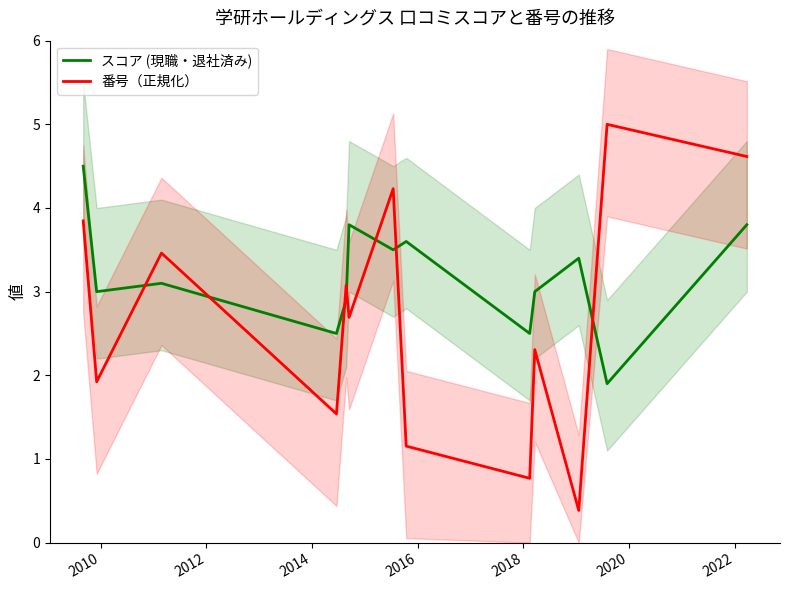

How many intersections are there between スコア (現職・退社済み) and 番号（正規化）?

7